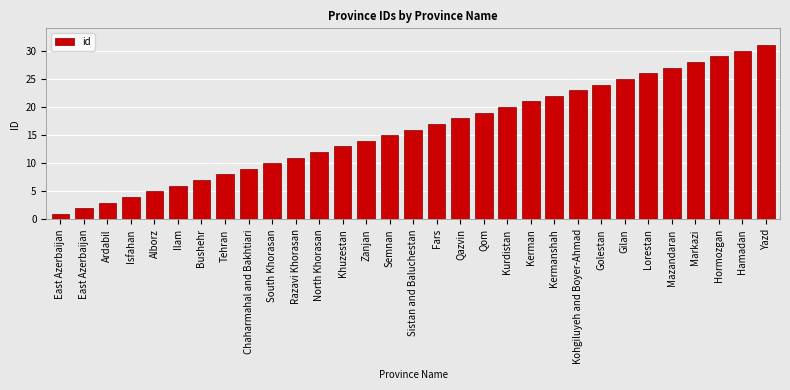

Does the chart contain any negative values?

No